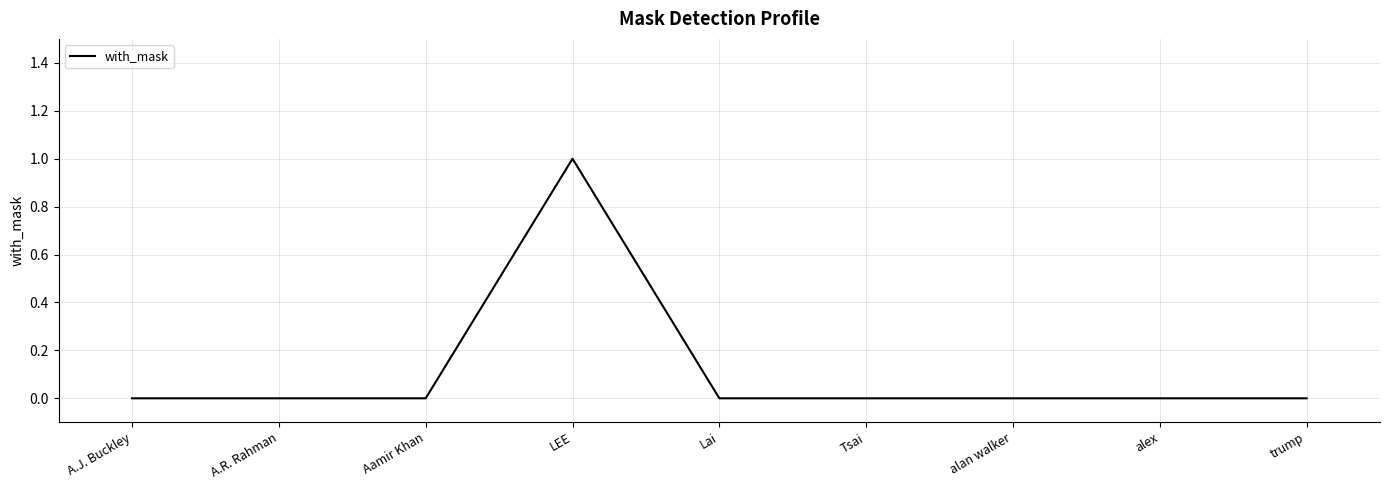

Is it true that the value at alex is 0?

True